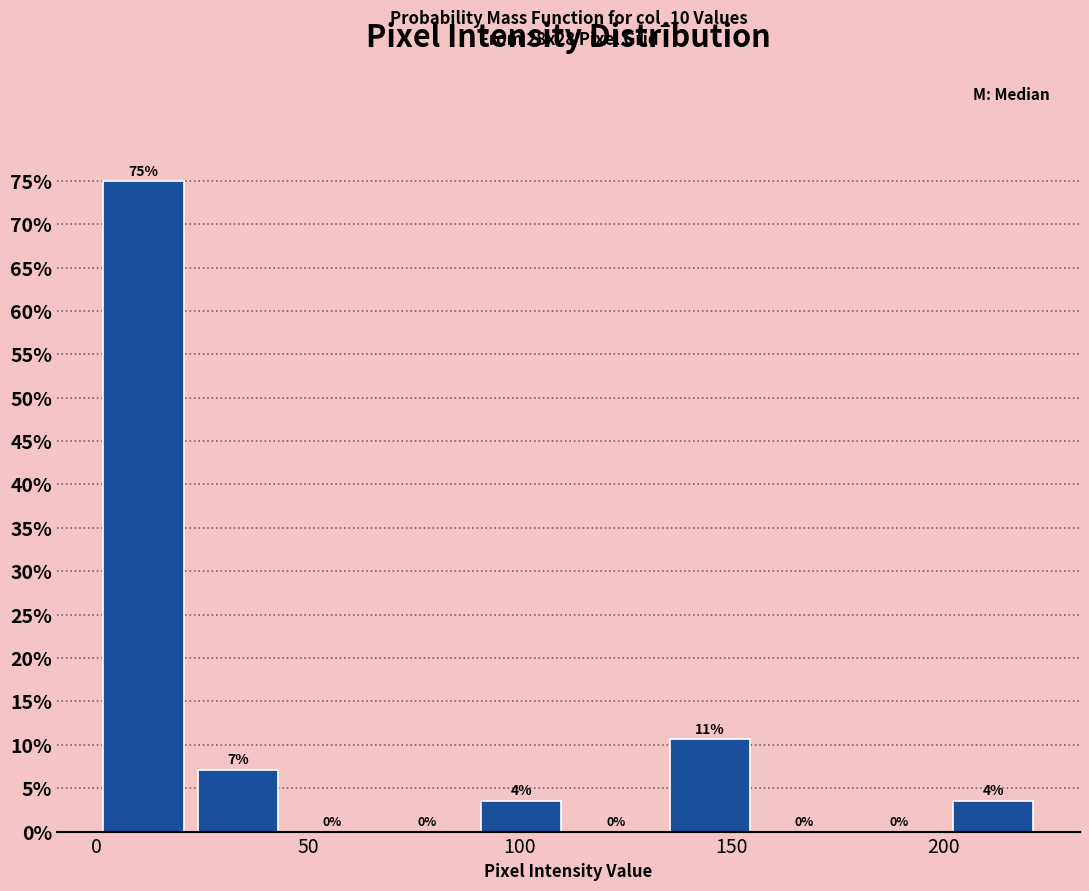

Which range on the x-axis has the tallest bar?

0 to 20